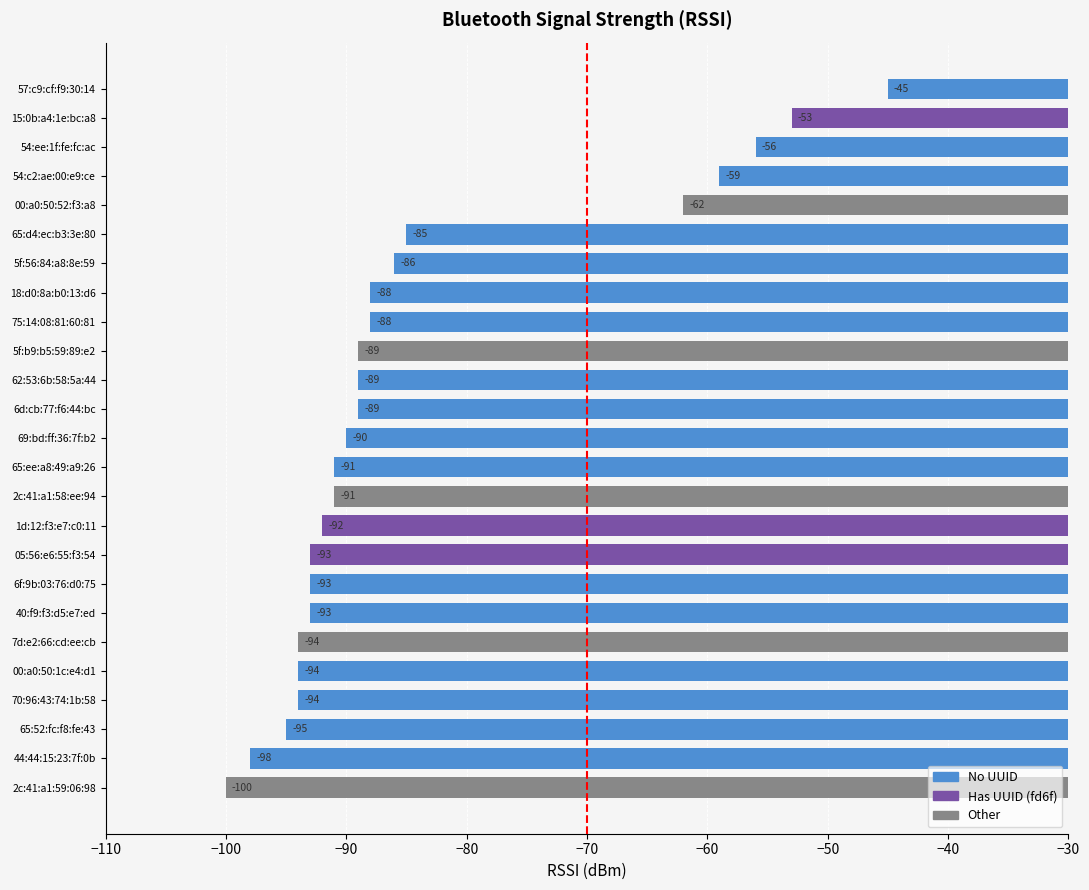

Between 00:a0:50:52:f3:a8 and 62:53:6b:58:5a:44, which is larger?

00:a0:50:52:f3:a8